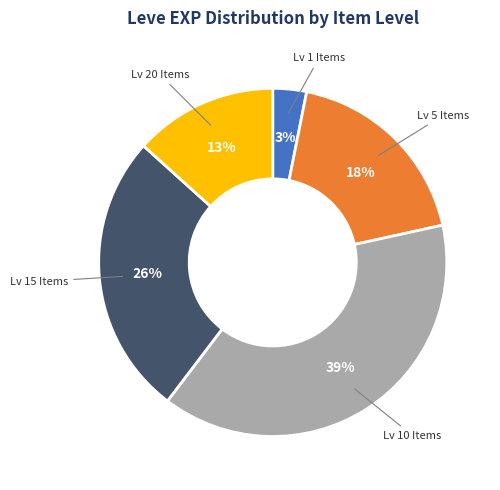

Rank the categories by value from lowest to highest.

Lv 1 Items, Lv 20 Items, Lv 5 Items, Lv 15 Items, Lv 10 Items